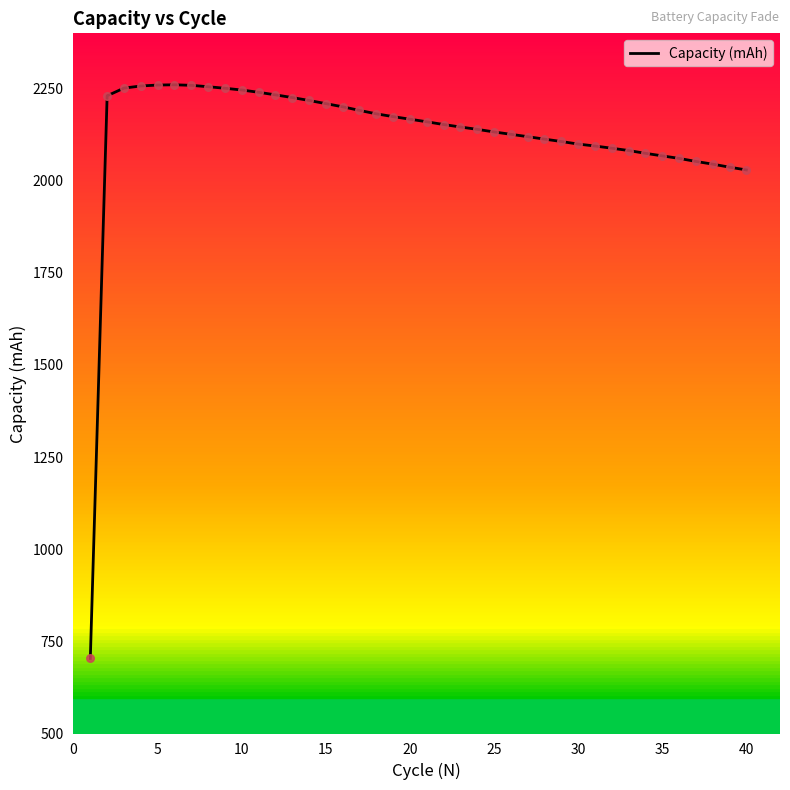

What is the difference between the maximum and minimum values?

1556.7